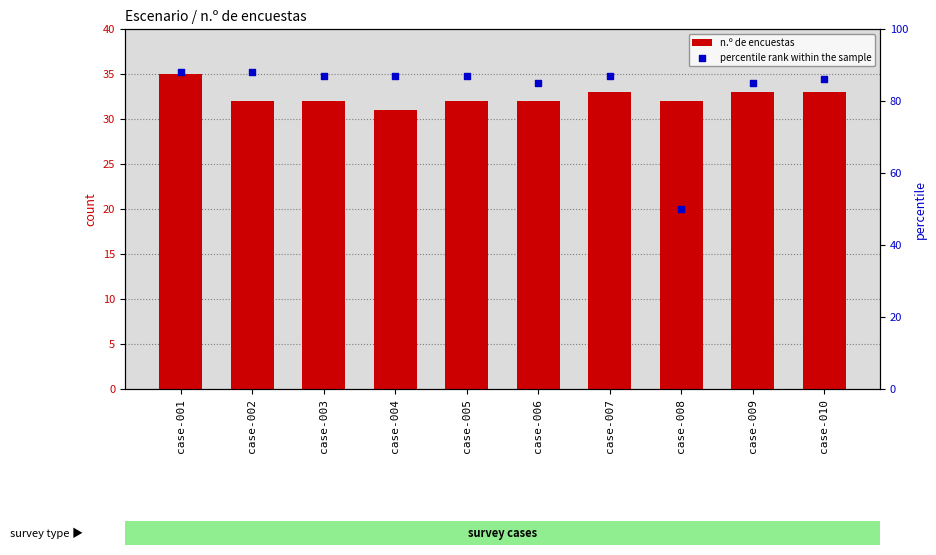

What is the total value across all series at case-005?

119